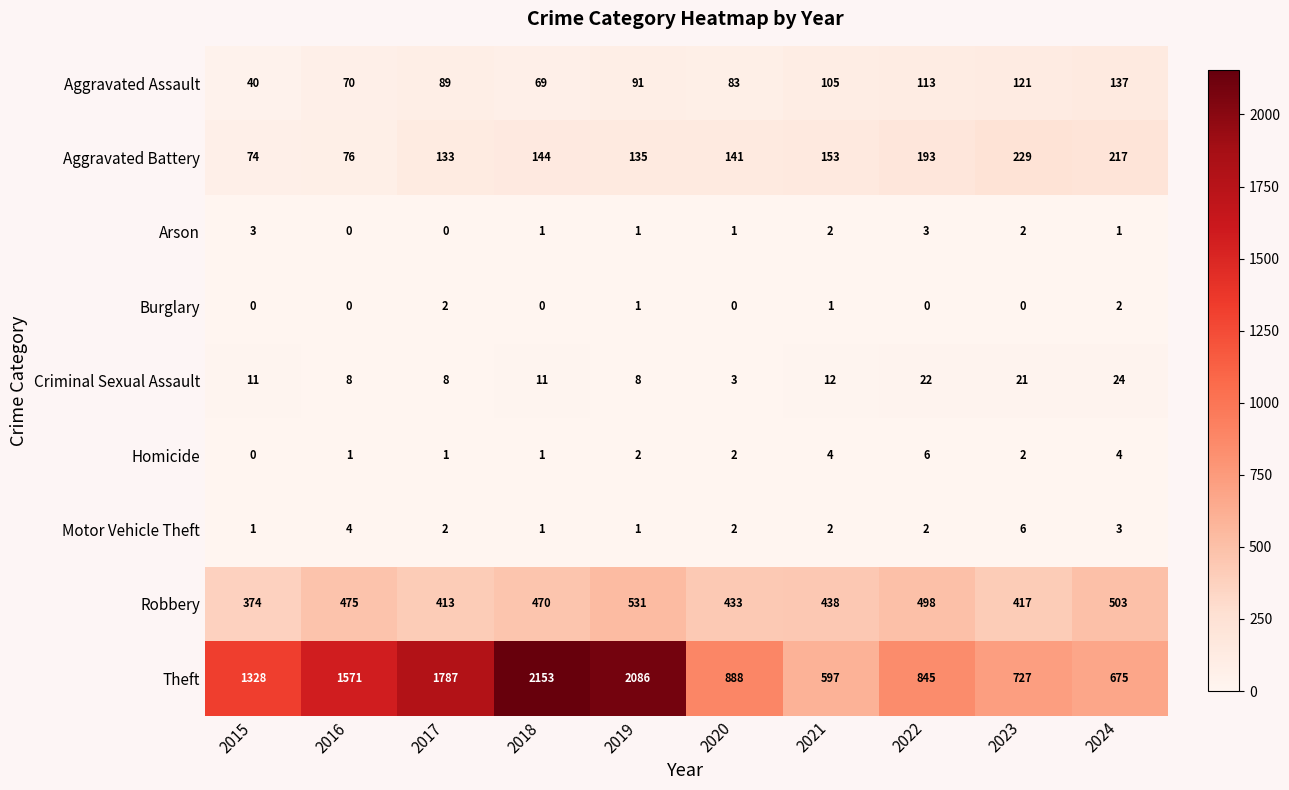

Which series has the largest total across all categories?

Theft